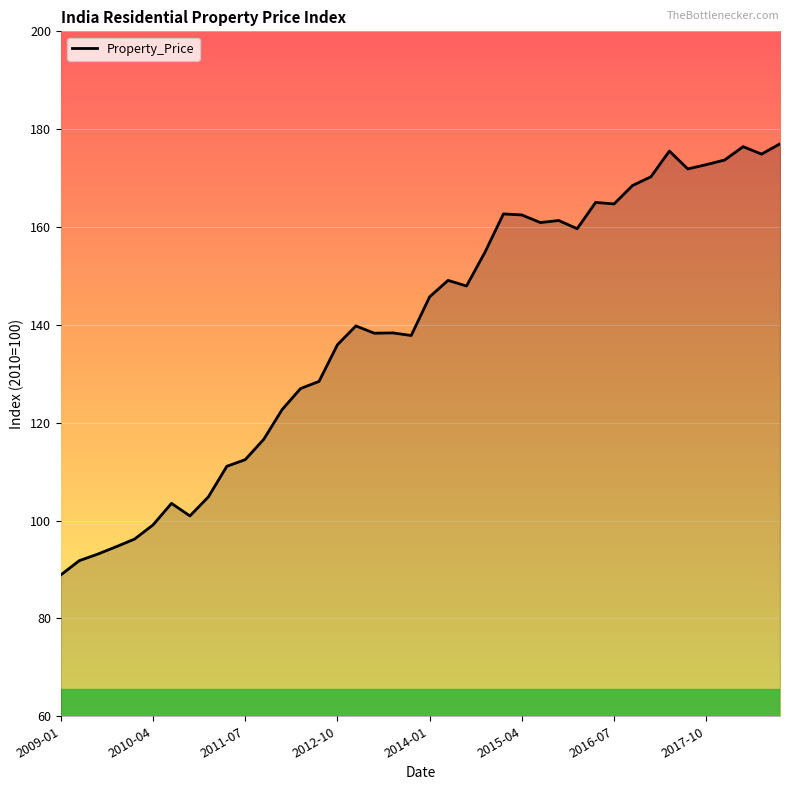

What is the greatest value displayed?

177.0